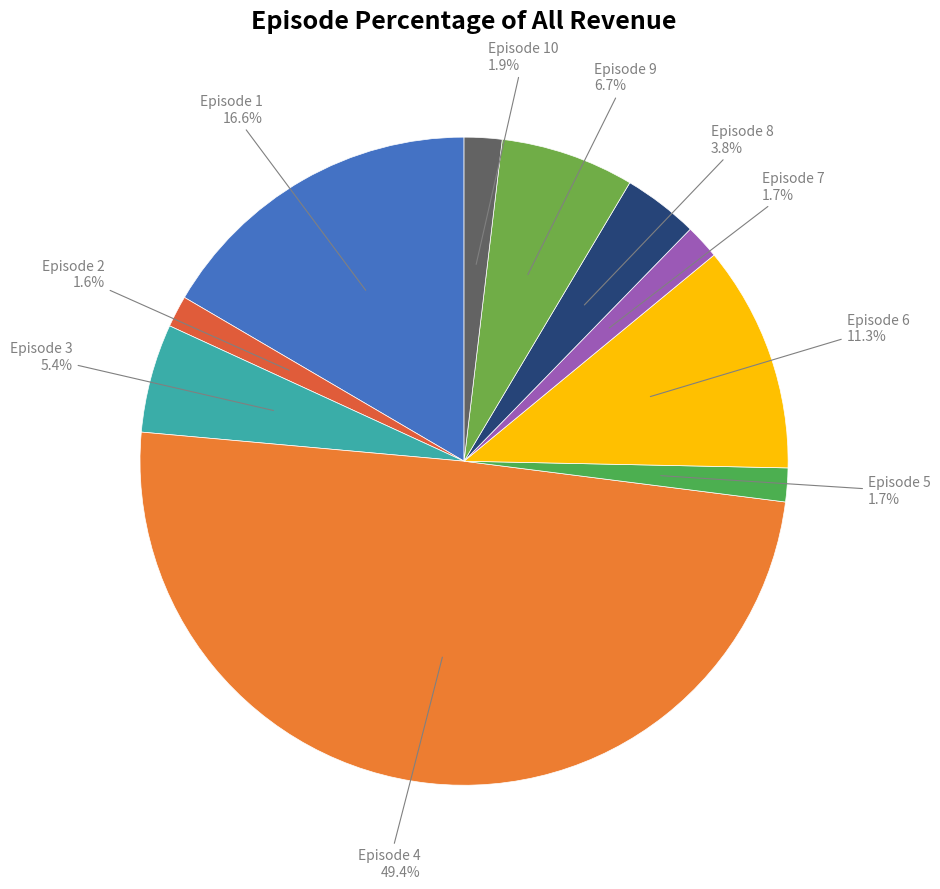

How many segments does this pie chart have?

10